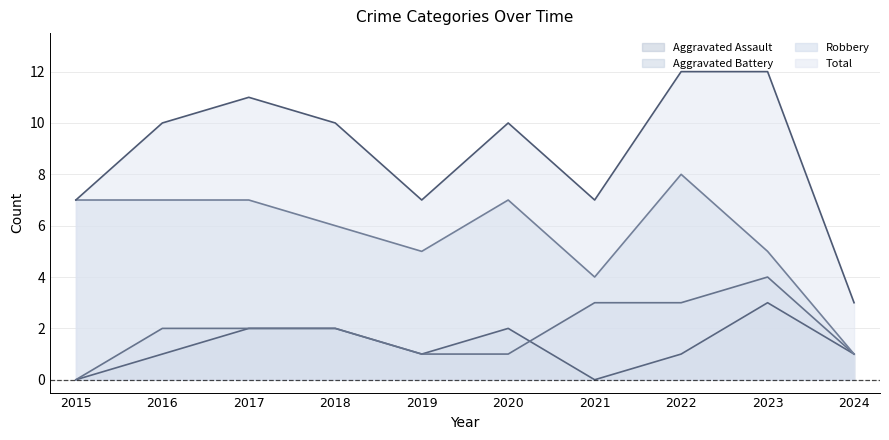

Which series has the widest spread of values?

Total